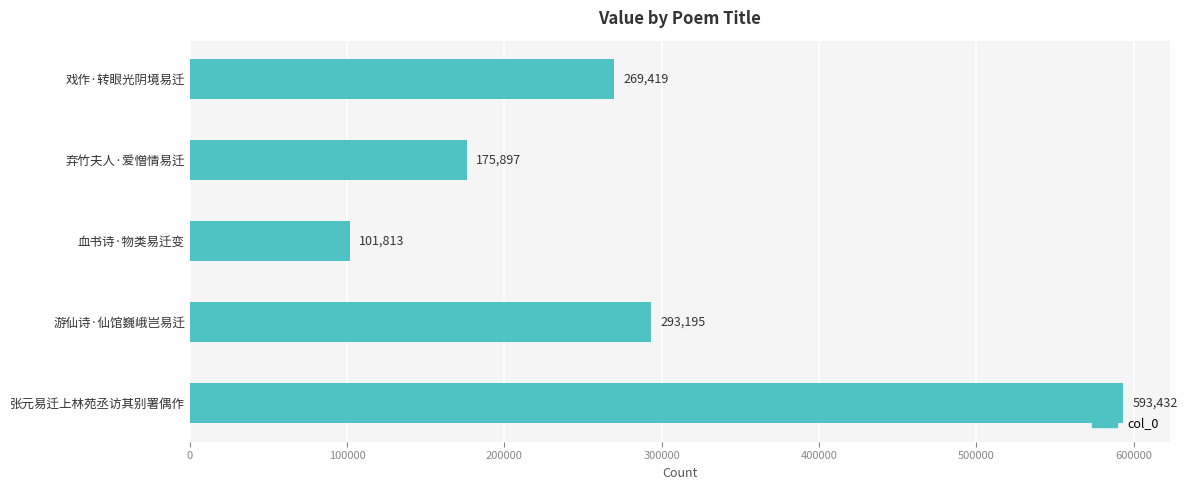

At which label is the value closest to 347622?

游仙诗·仙馆巍峨岂易迁